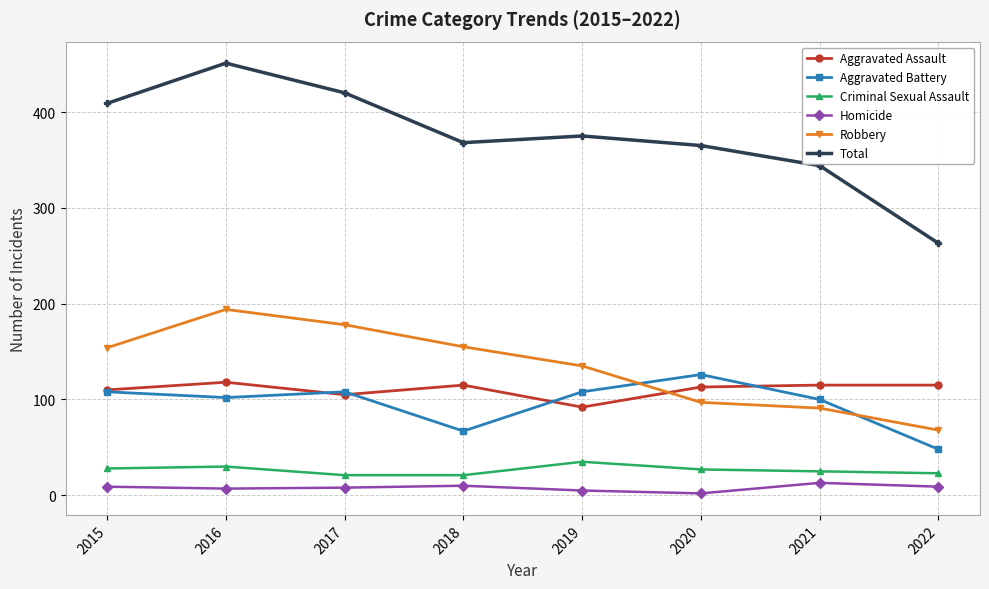

At which label does Aggravated Assault first exceed 115?

2016